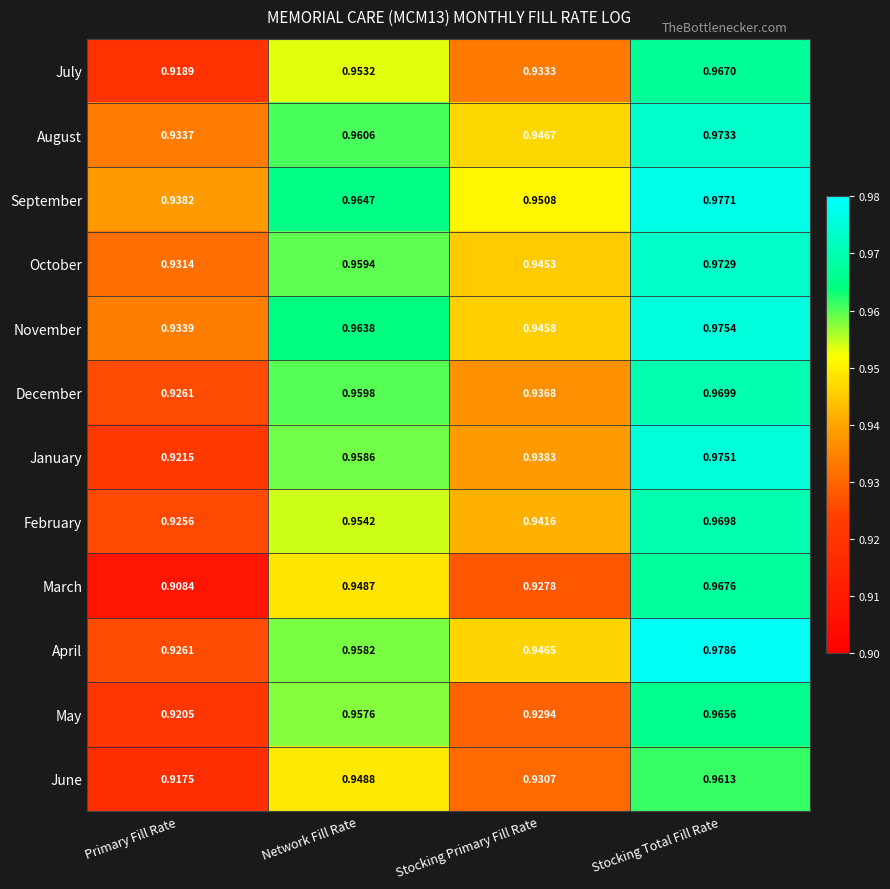

List the series in order of their peak value, lowest first.

June, May, July, March, February, December, October, August, January, November, September, April